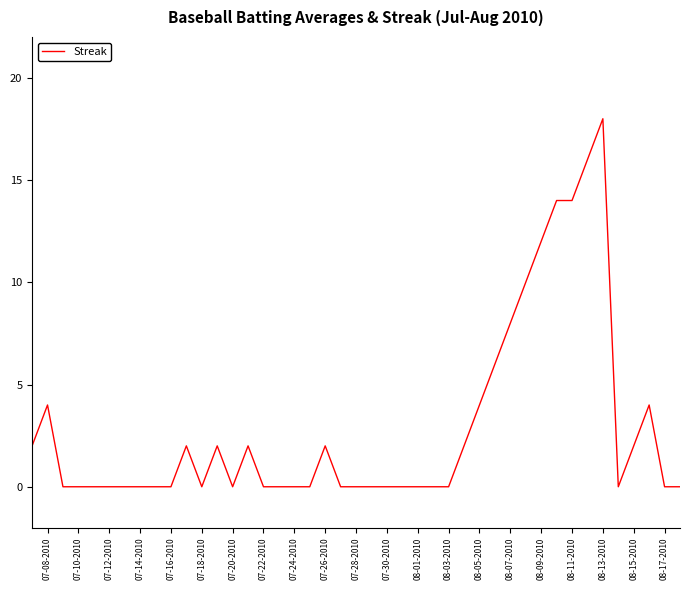

How many lines are shown in the chart?

1